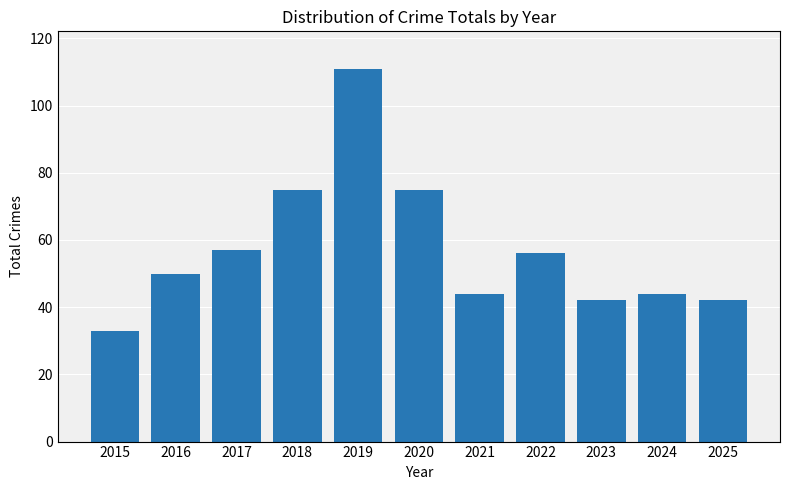

Is it true that the value at 2023 is 23?

False